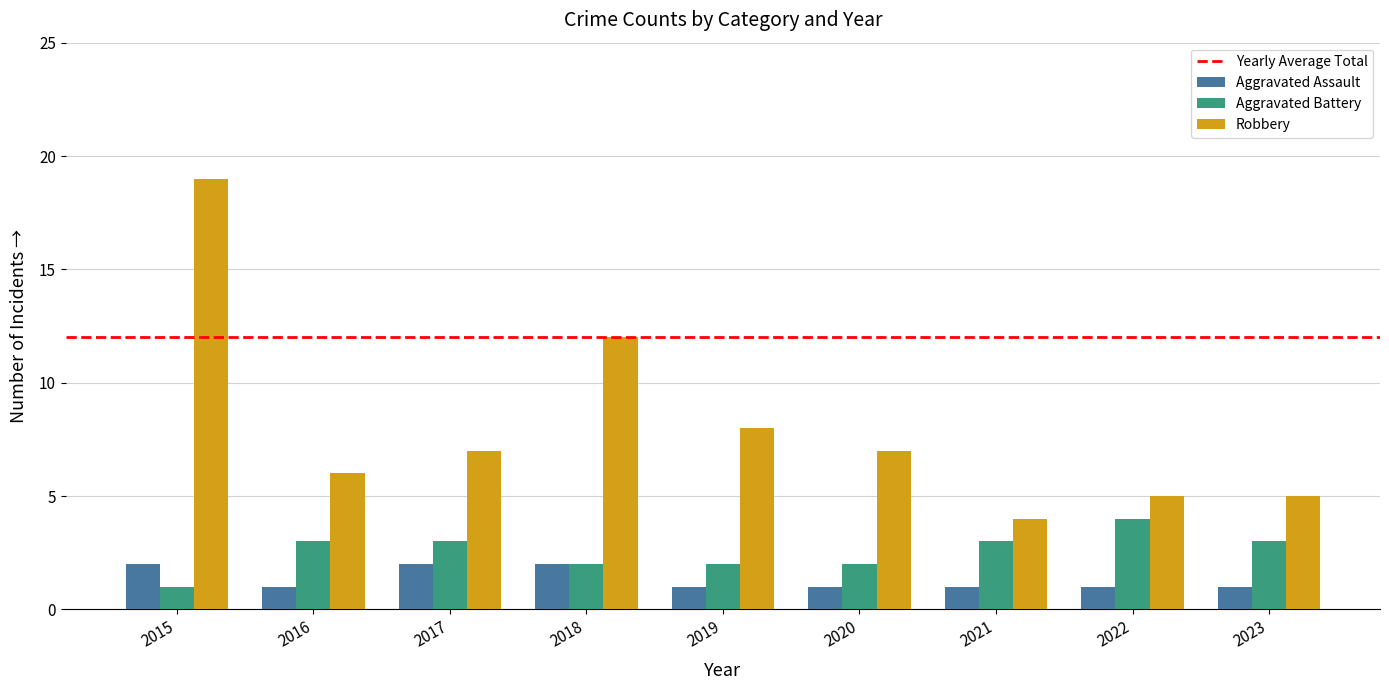

Where is Robbery nearest to the value 11?

2018